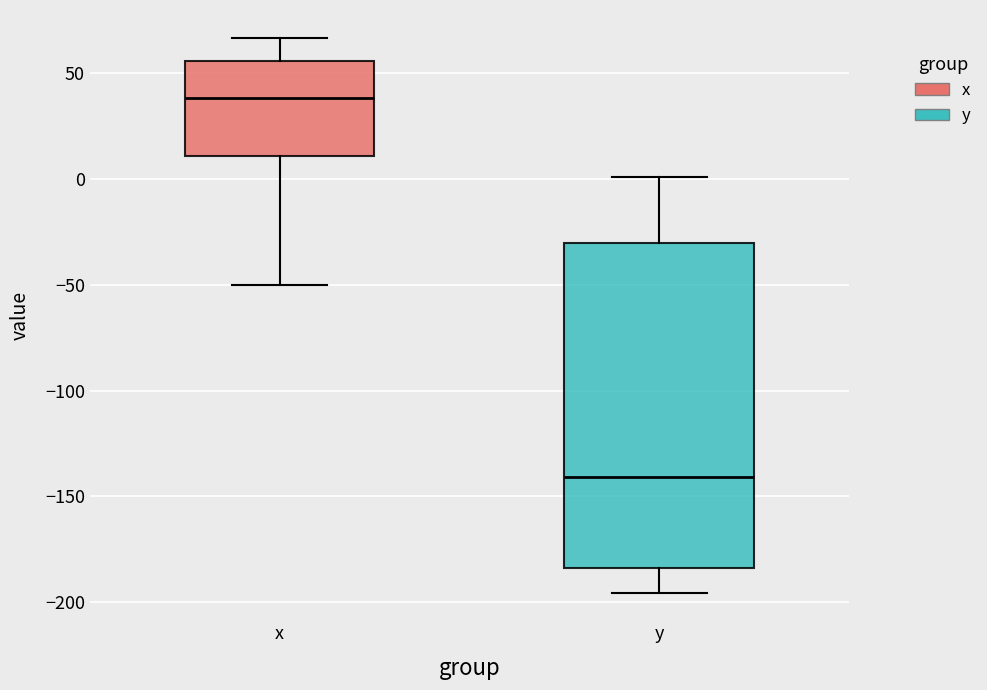

Which box has the highest median line?

x